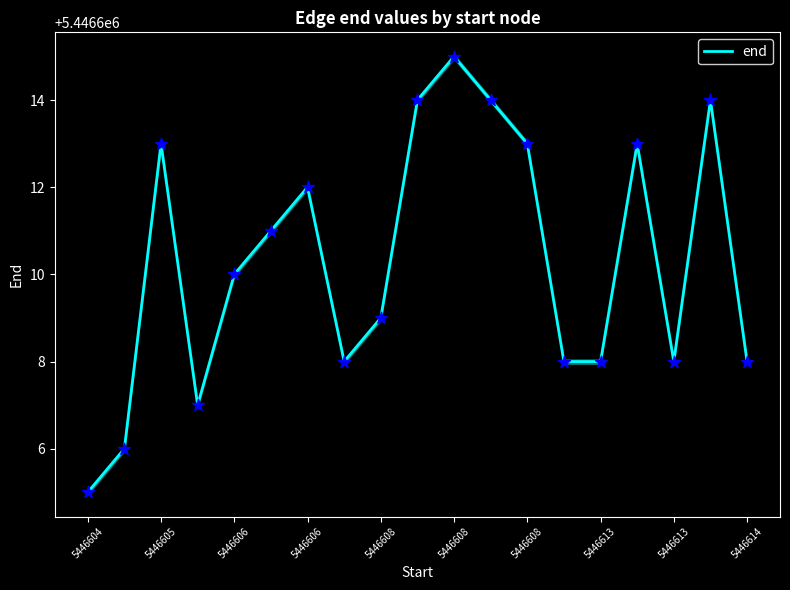

What is the difference between the maximum and minimum values?

10